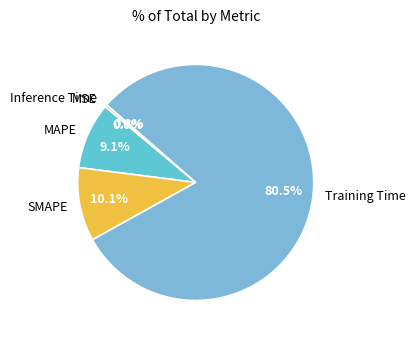

To the nearest percent, what is the average slice percentage?

20%